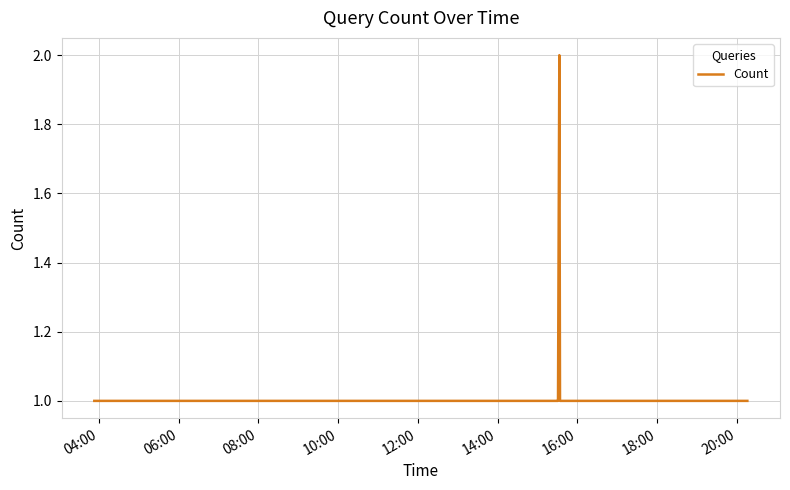

What is the minimum value shown in the chart?

1